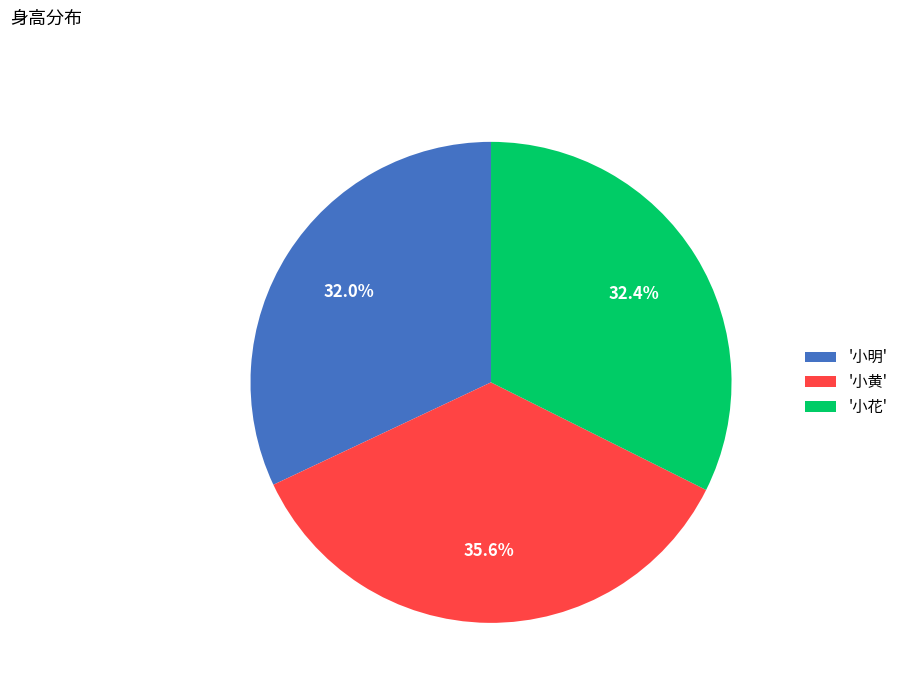

What is the ratio of the value at '小黄' to the value at '小花'?

1.1